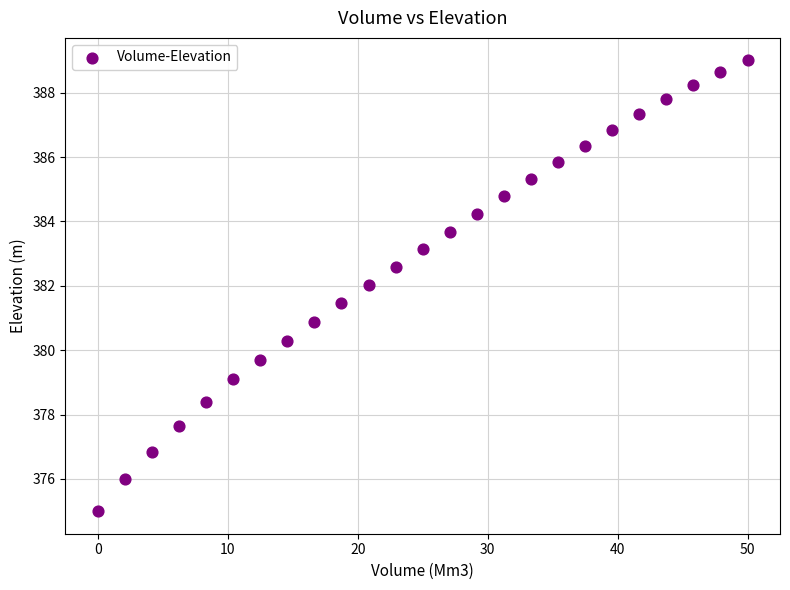

What is the range of X values (max minus min)?

50.0